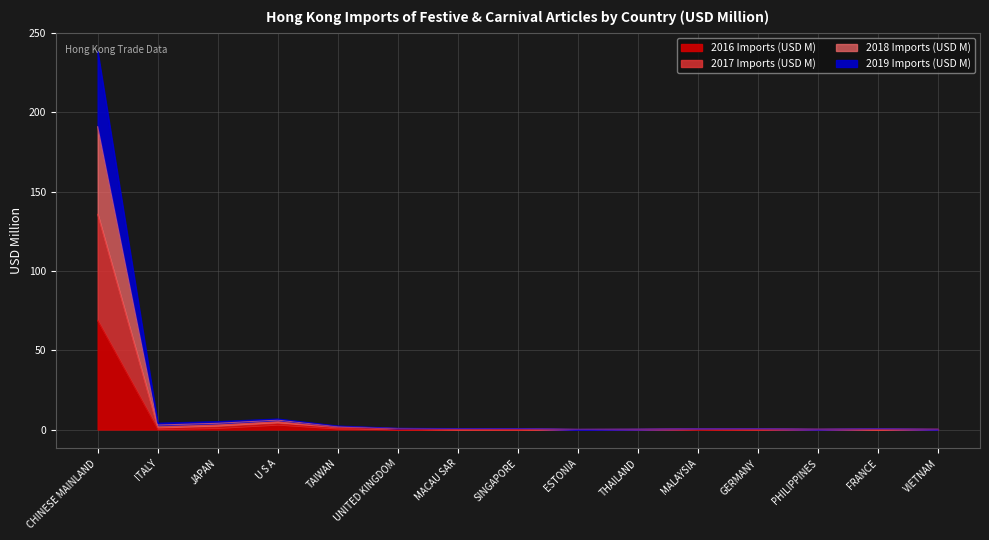

At which label does 2016 Imports (USD M) reach its peak?

CHINESE MAINLAND